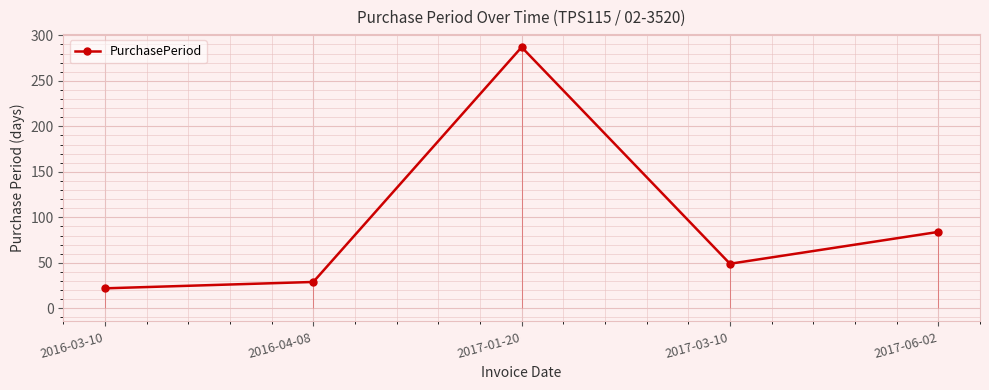

List the labels in order of value, largest first.

2017-01-20, 2017-06-02, 2017-03-10, 2016-04-08, 2016-03-10